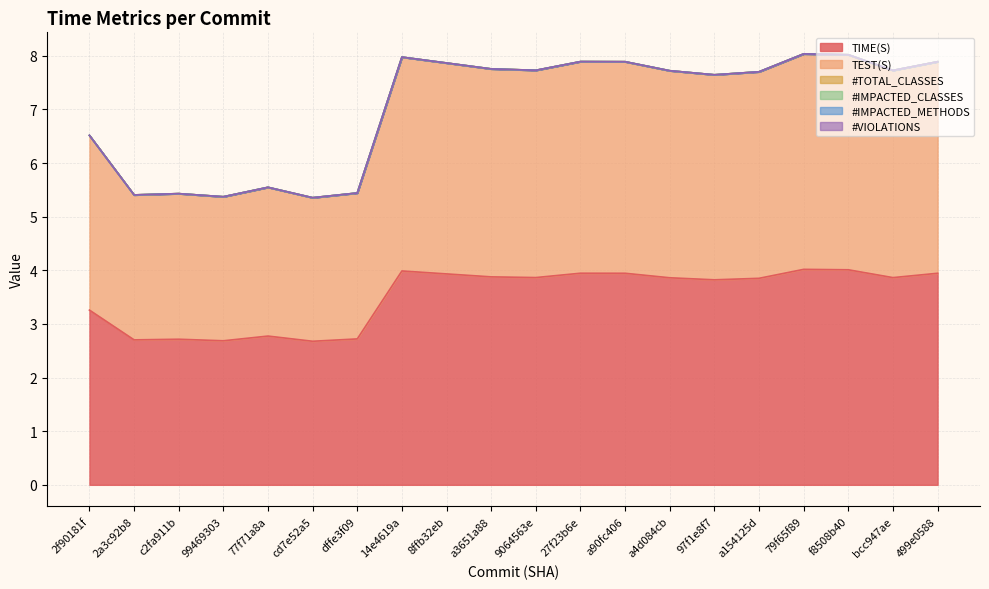

True or false: TEST(S) and #VIOLATIONS intersect in this chart.

False